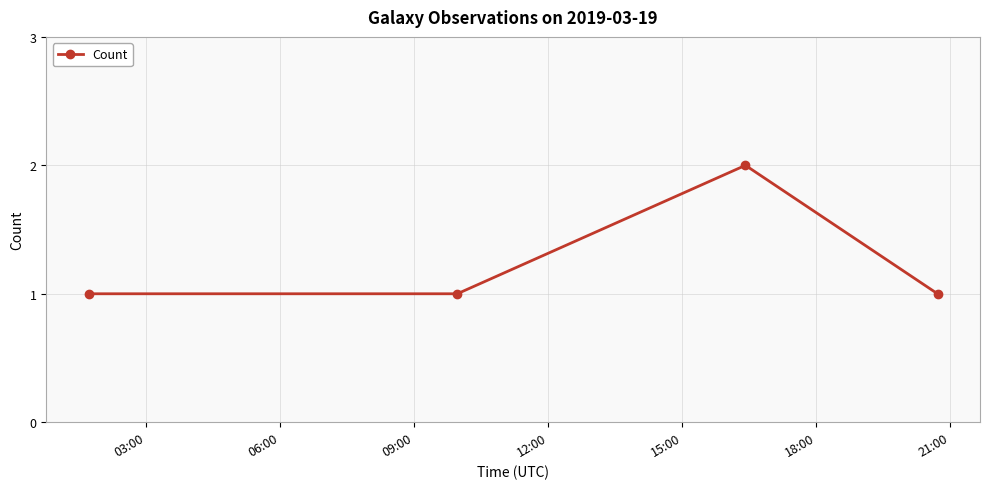

How many points are higher than both their immediate neighbors (excluding endpoints)?

1